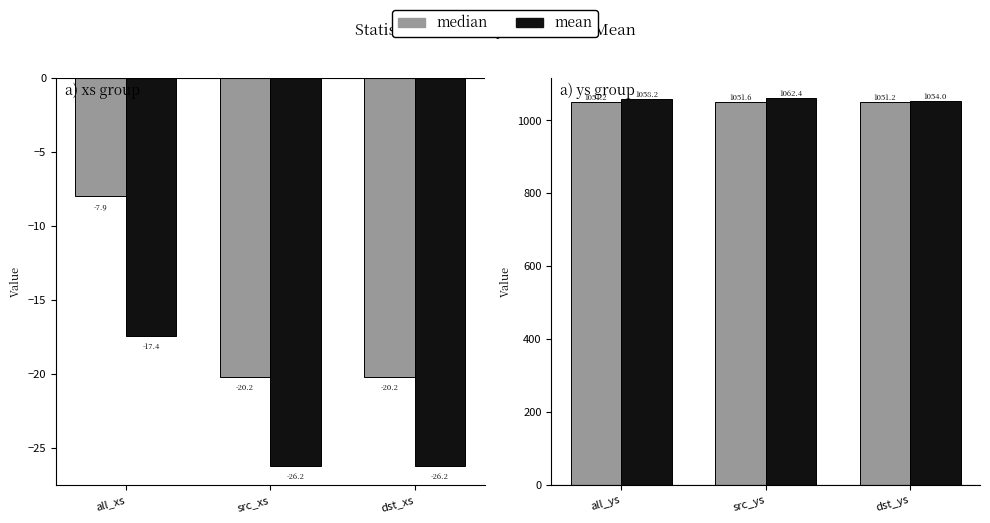

What is the difference between the maximum and minimum values in the mean series?

8.3